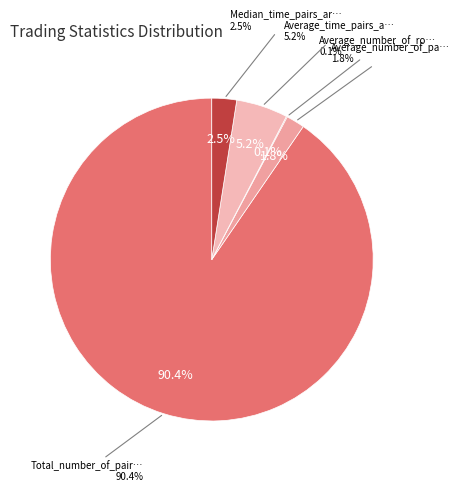

To the nearest percent, what is the difference between the largest and smallest slice percentages?

90%